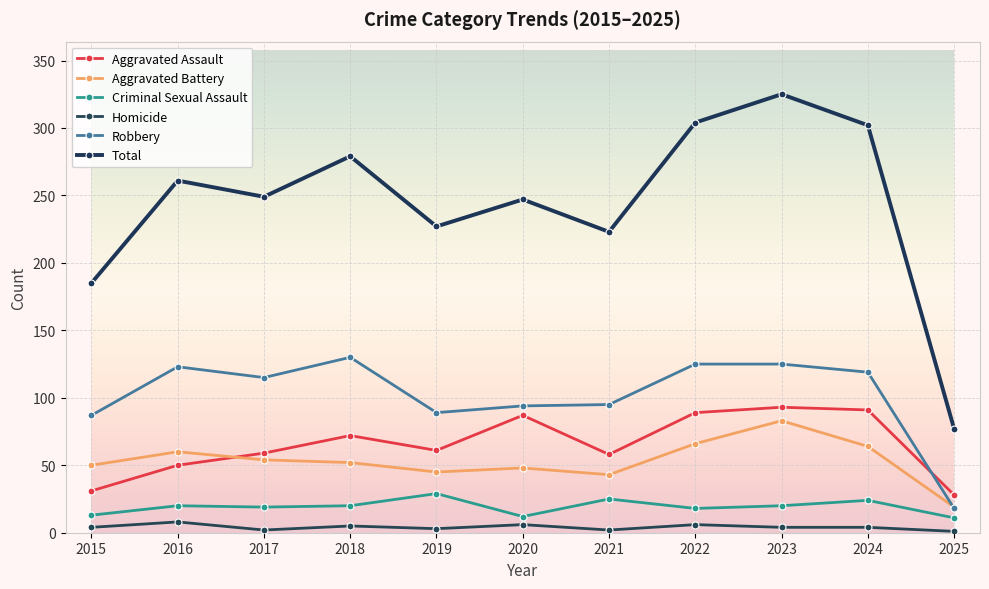

Where is the first local minimum for Total?

2017